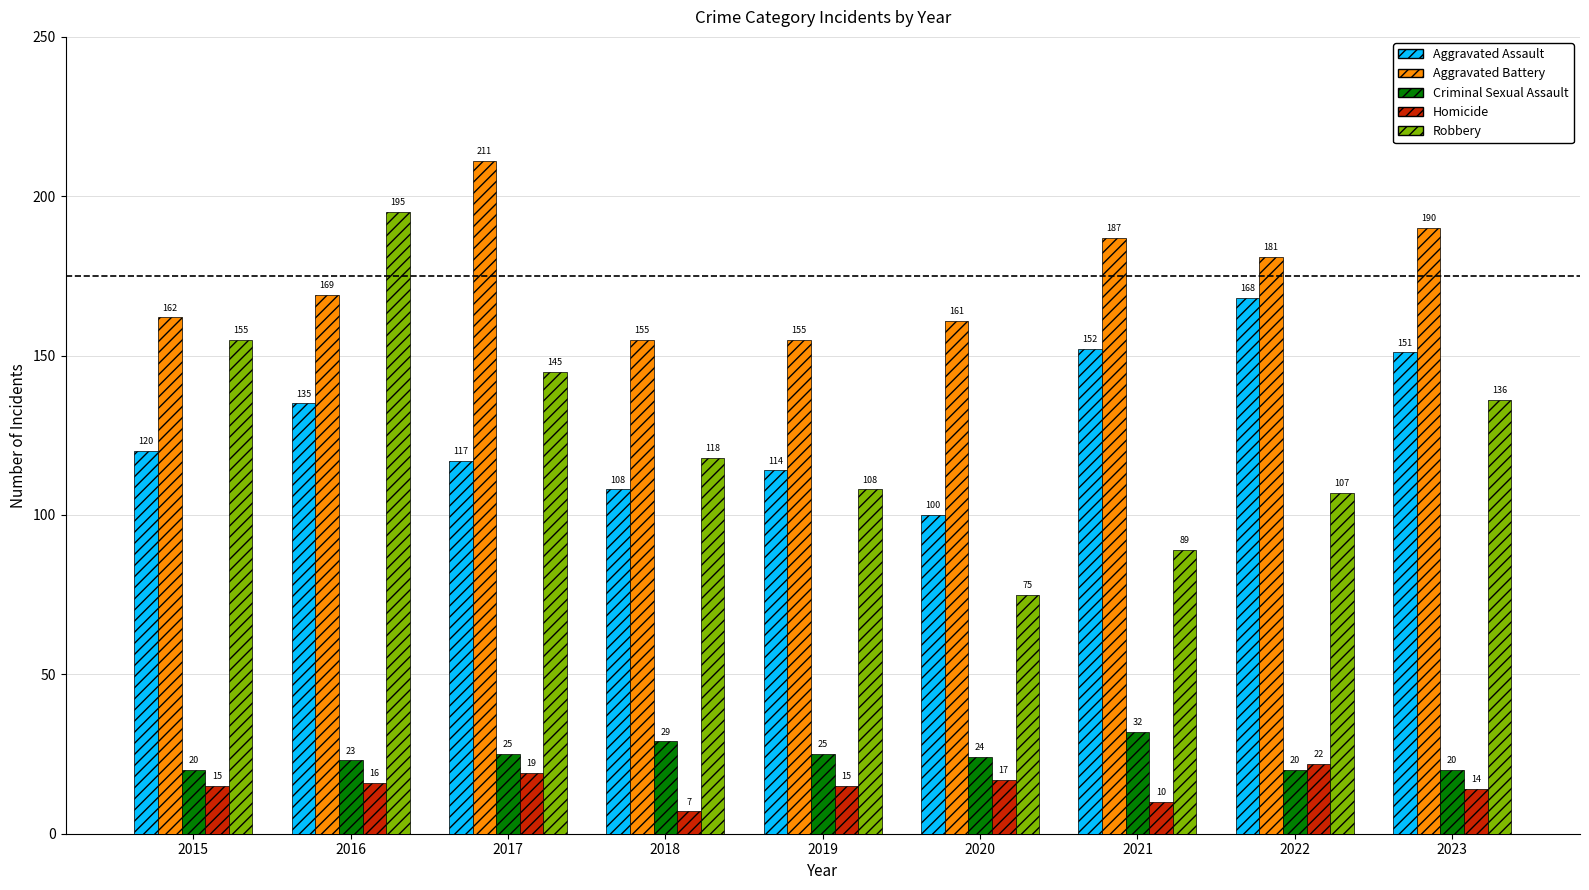

List the labels in order of Aggravated Assault value, smallest first.

2020, 2018, 2019, 2017, 2015, 2016, 2023, 2021, 2022